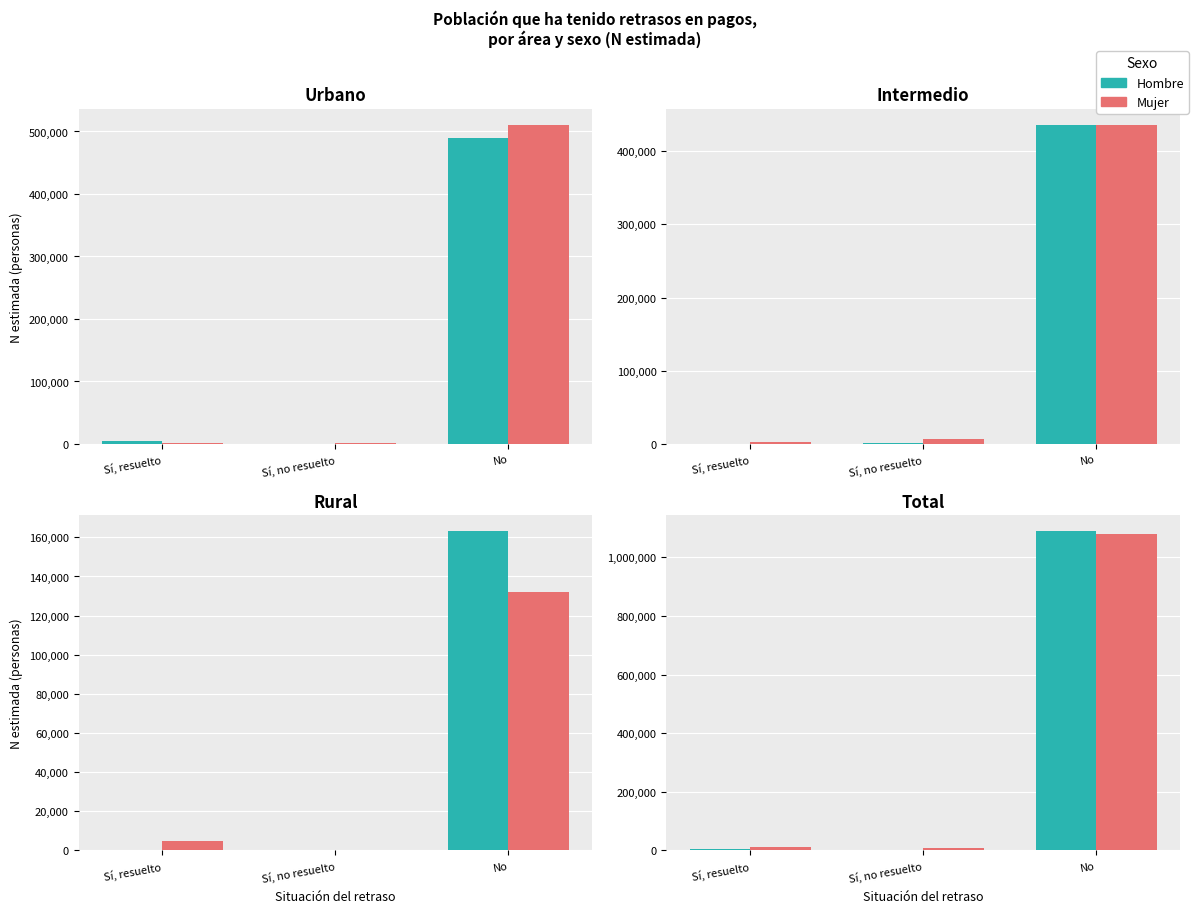

How many values in the Mujer series exceed 10699?

1